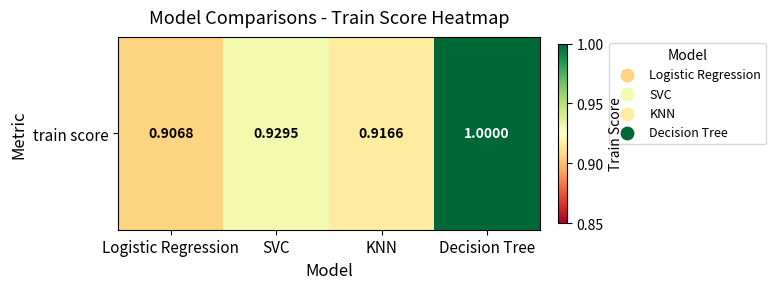

List the labels in order of value, smallest first.

Logistic Regression, KNN, SVC, Decision Tree